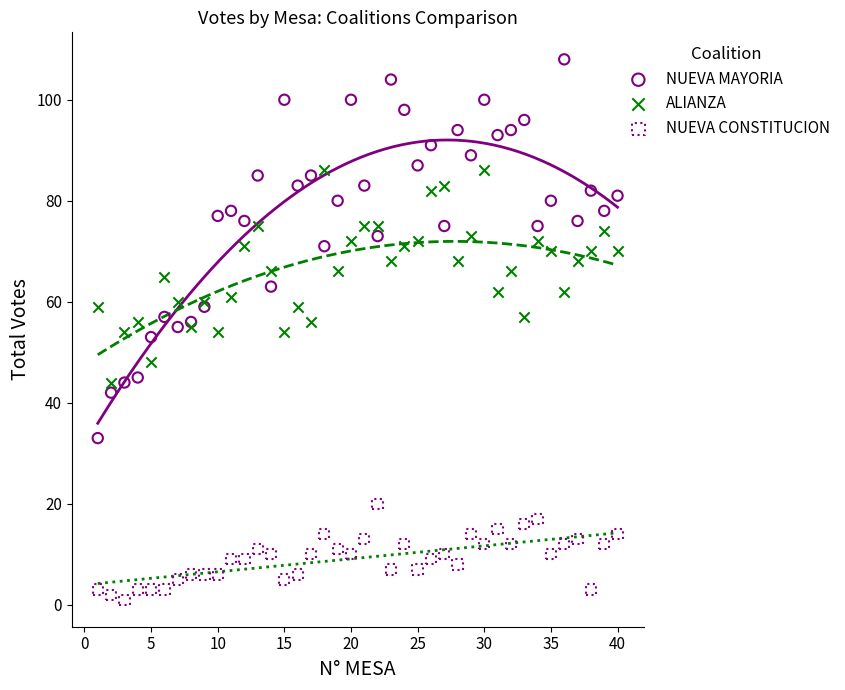

Which series has the widest spread of Y values?

NUEVA MAYORIA